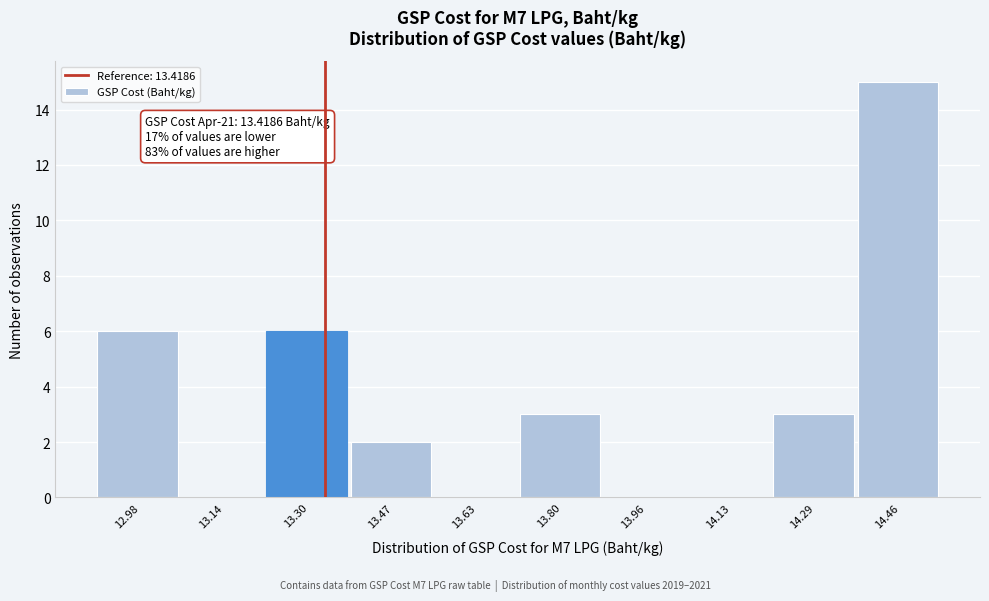

Reading left to right, transcribe all the data shown in this chart.

12.98=6	13.14=0	13.30=6	13.47=2	13.63=0	13.80=3	13.96=0	14.13=0	14.29=3	14.46=15